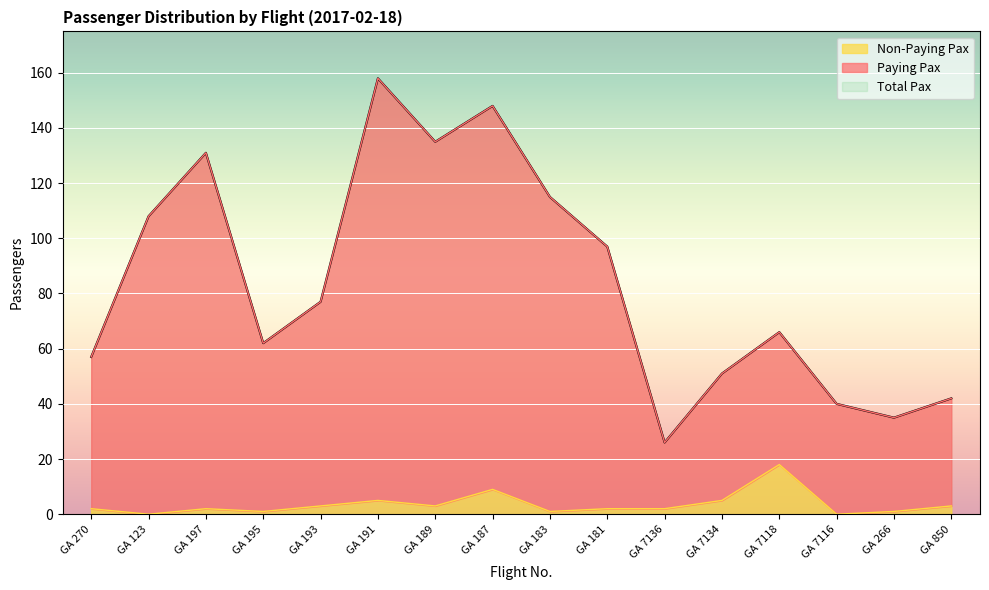

Where does the Paying Pax series first go above 77?

GA 123